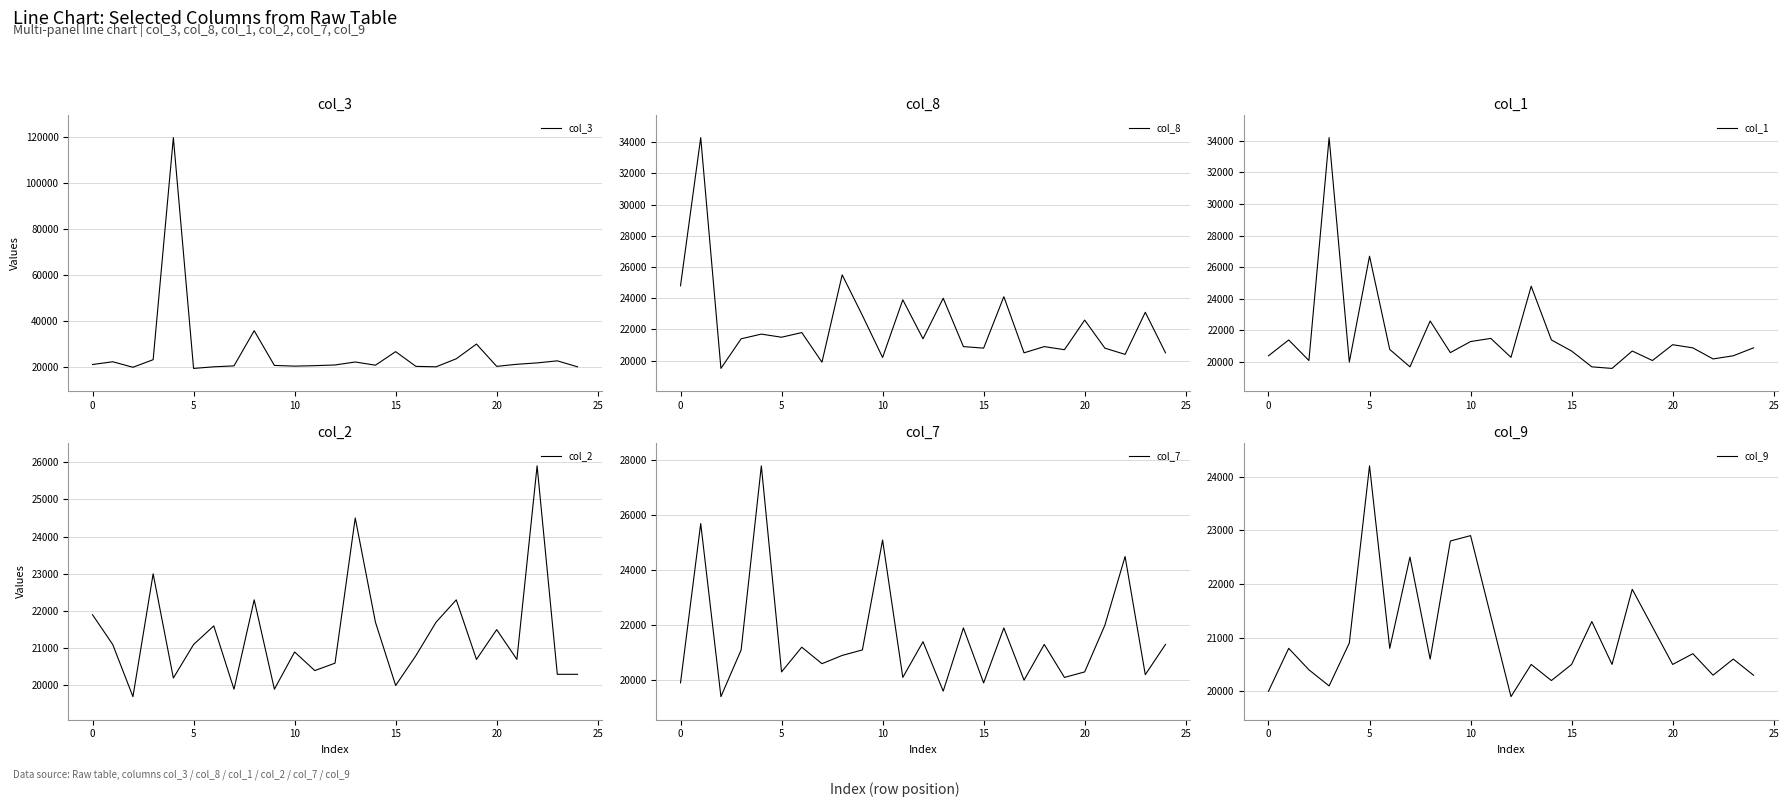

What is the maximum value for col_3?

119900